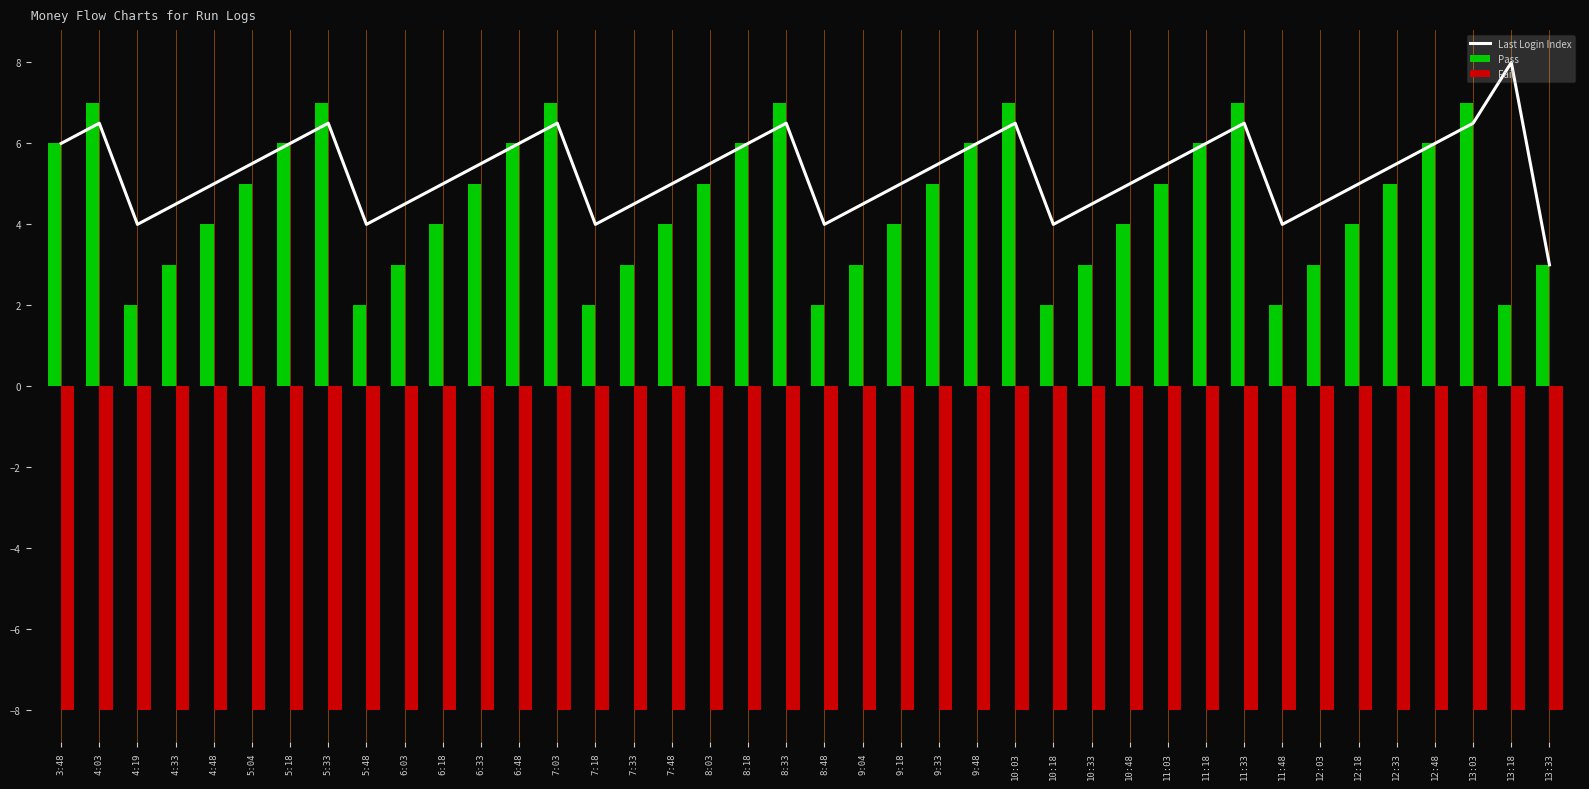

What is the label of the 4th bar from the right?

12:48